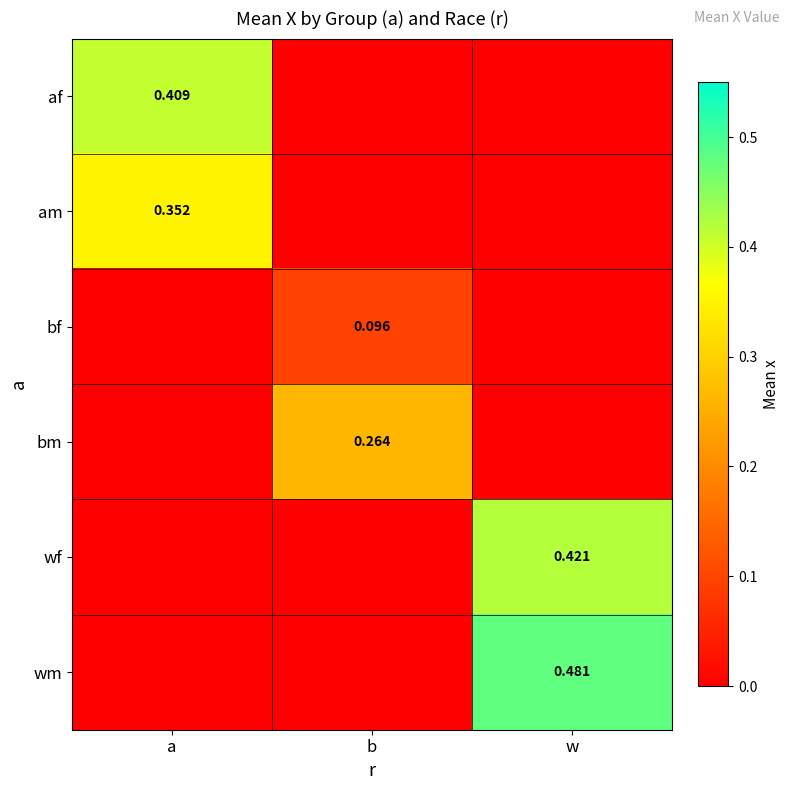

The value of af at b is 0.0. True or false?

True